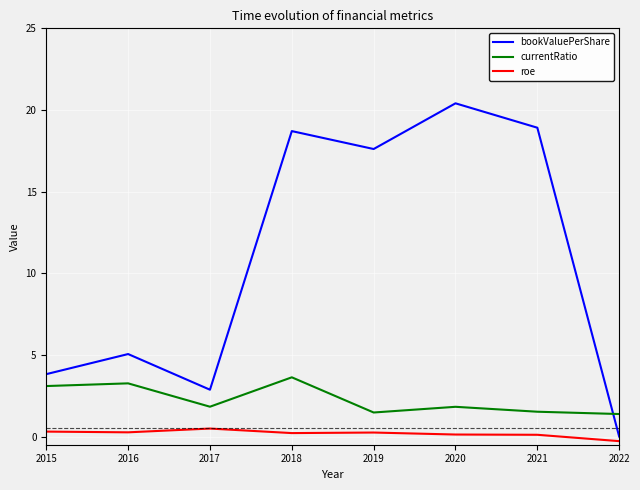

Where does the bookValuePerShare series first go above 17?

2018